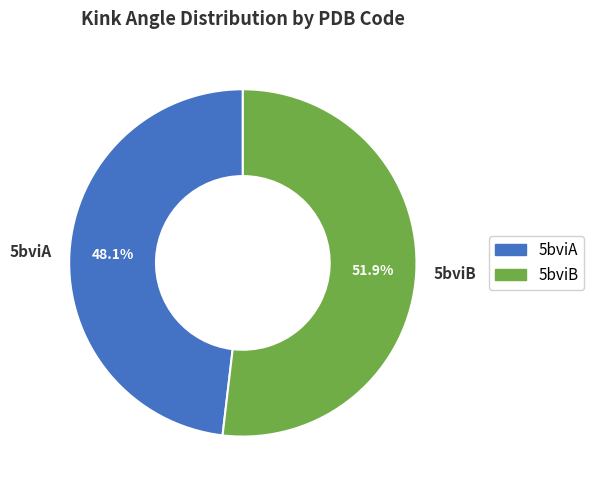

Count the number of slices in the pie.

2